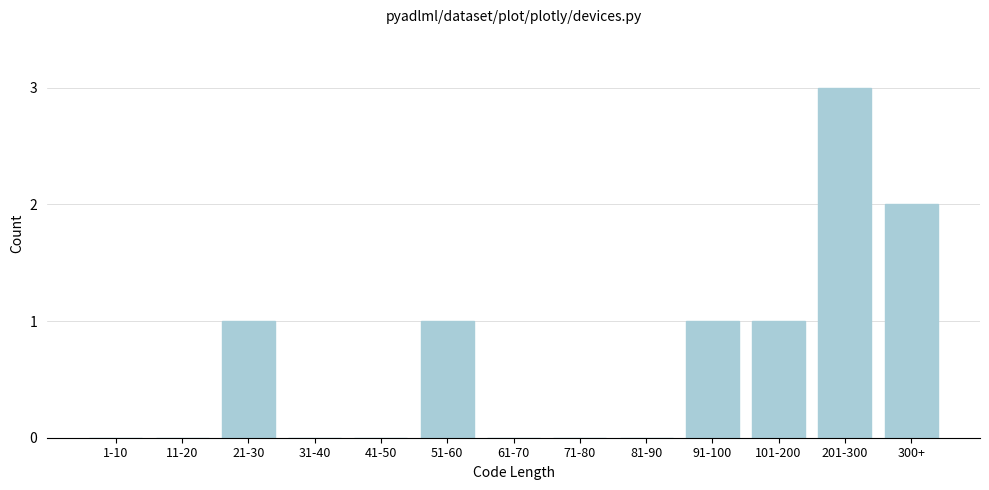

Reading left to right, what are all the values shown in this chart?

1-10=0	11-20=0	21-30=1	31-40=0	41-50=0	51-60=1	61-70=0	71-80=0	81-90=0	91-100=1	101-200=1	201-300=3	300+=2